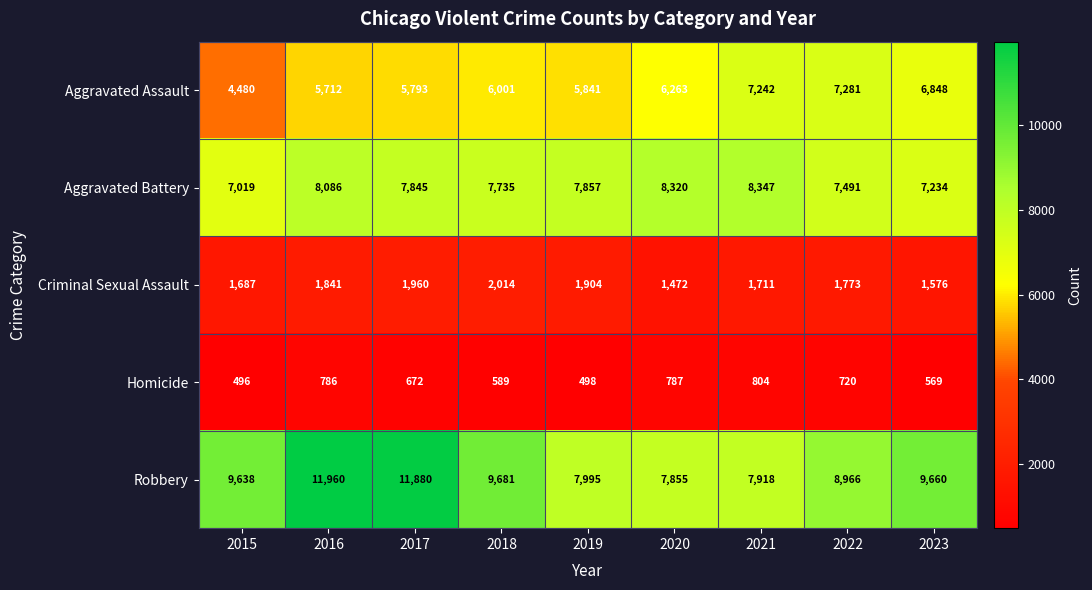

What is the total value across all series at 2023?

25887